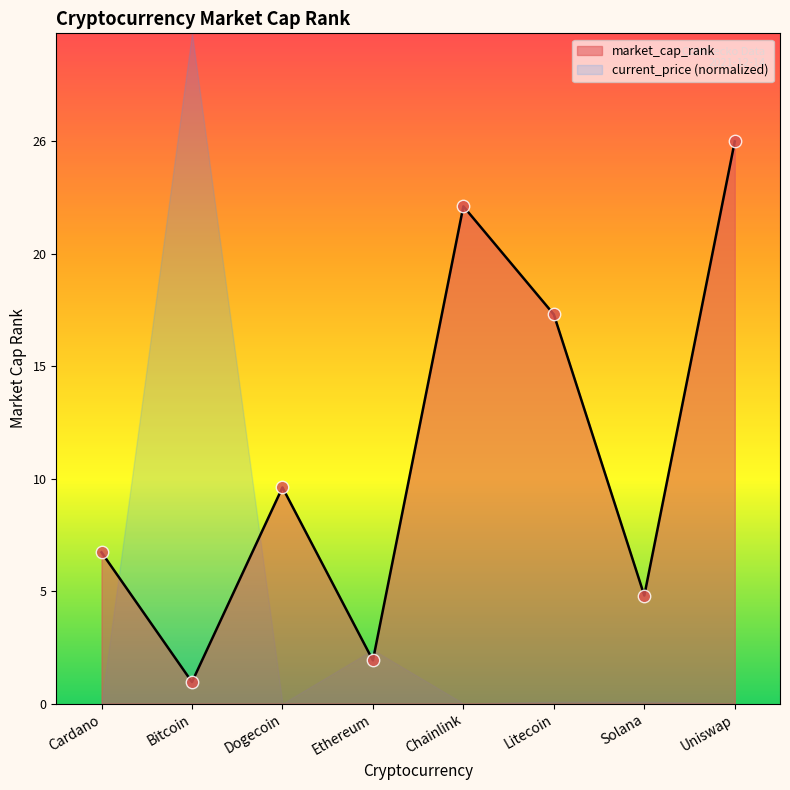

Between Uniswap and Litecoin, which is larger?

Uniswap